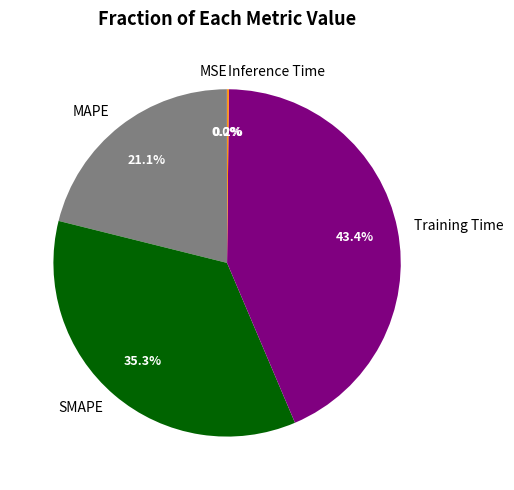

Does Training Time account for over 50% of the chart?

No